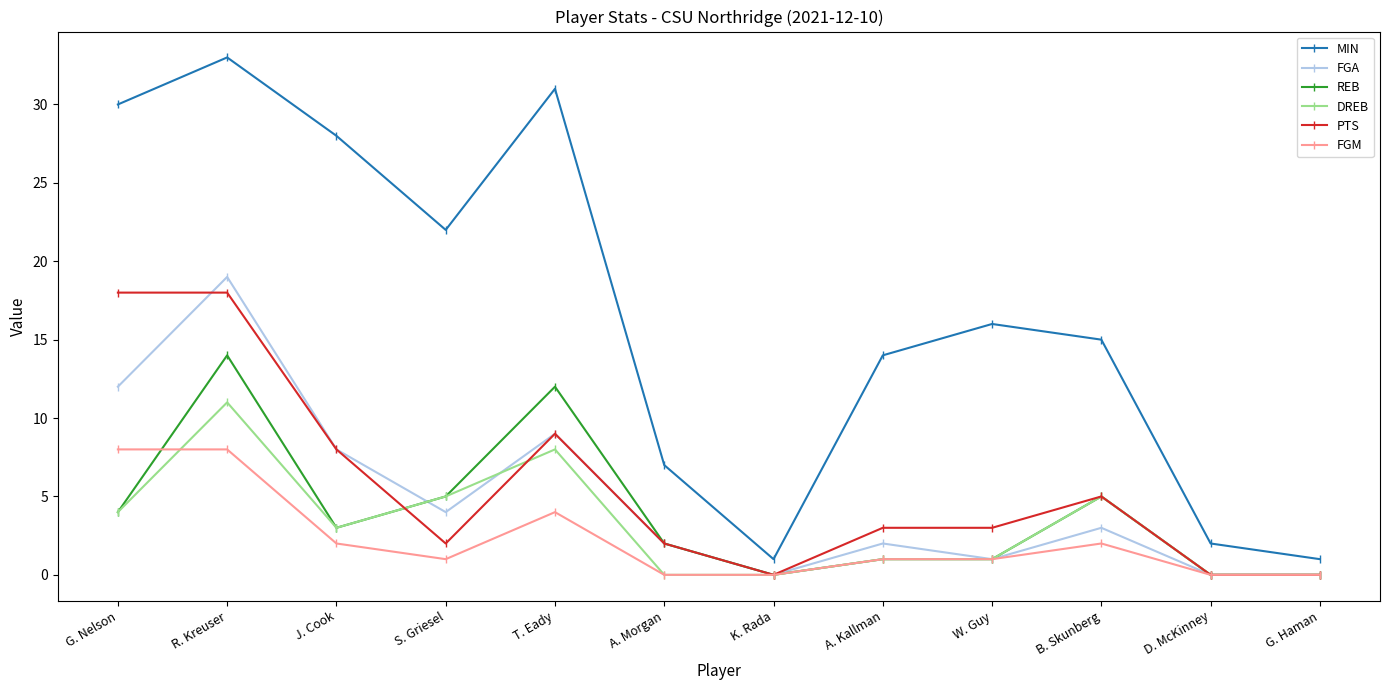

At which category does FGM reach its first local valley?

S. Griesel